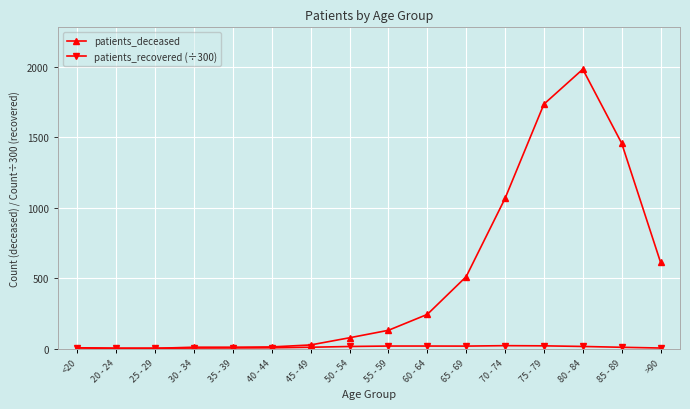

True or false: patients_deceased has a value of 414.3 at 60 - 64.

False